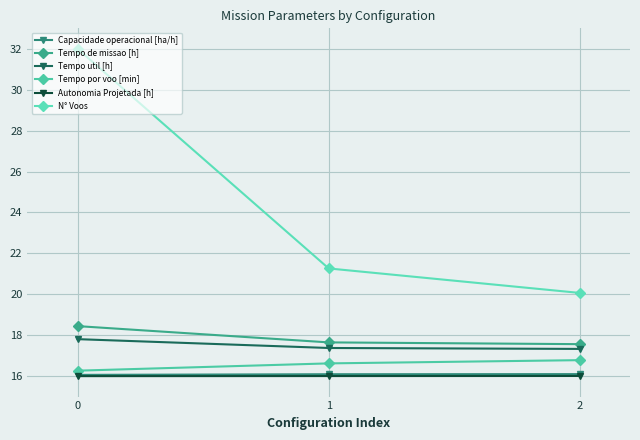

Is it true that Autonomia Projetada [h] equals 24.3 at 0?

False